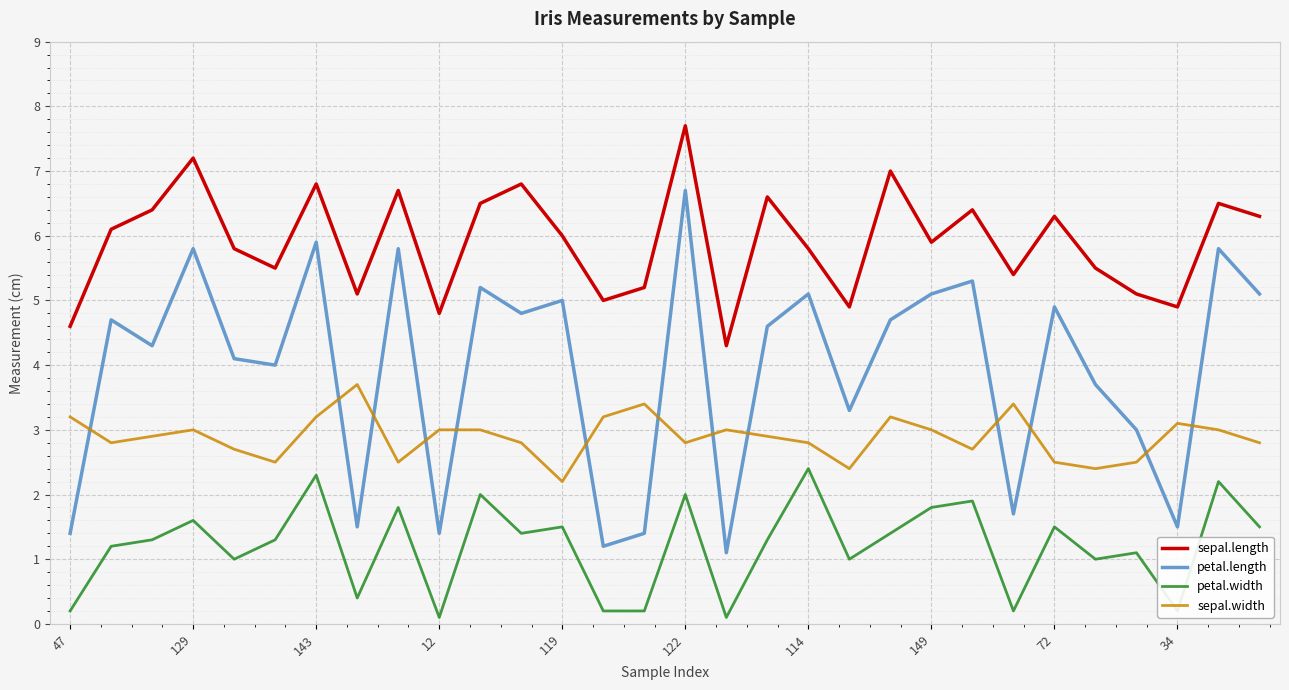

Which series has the largest total across all categories?

sepal.length